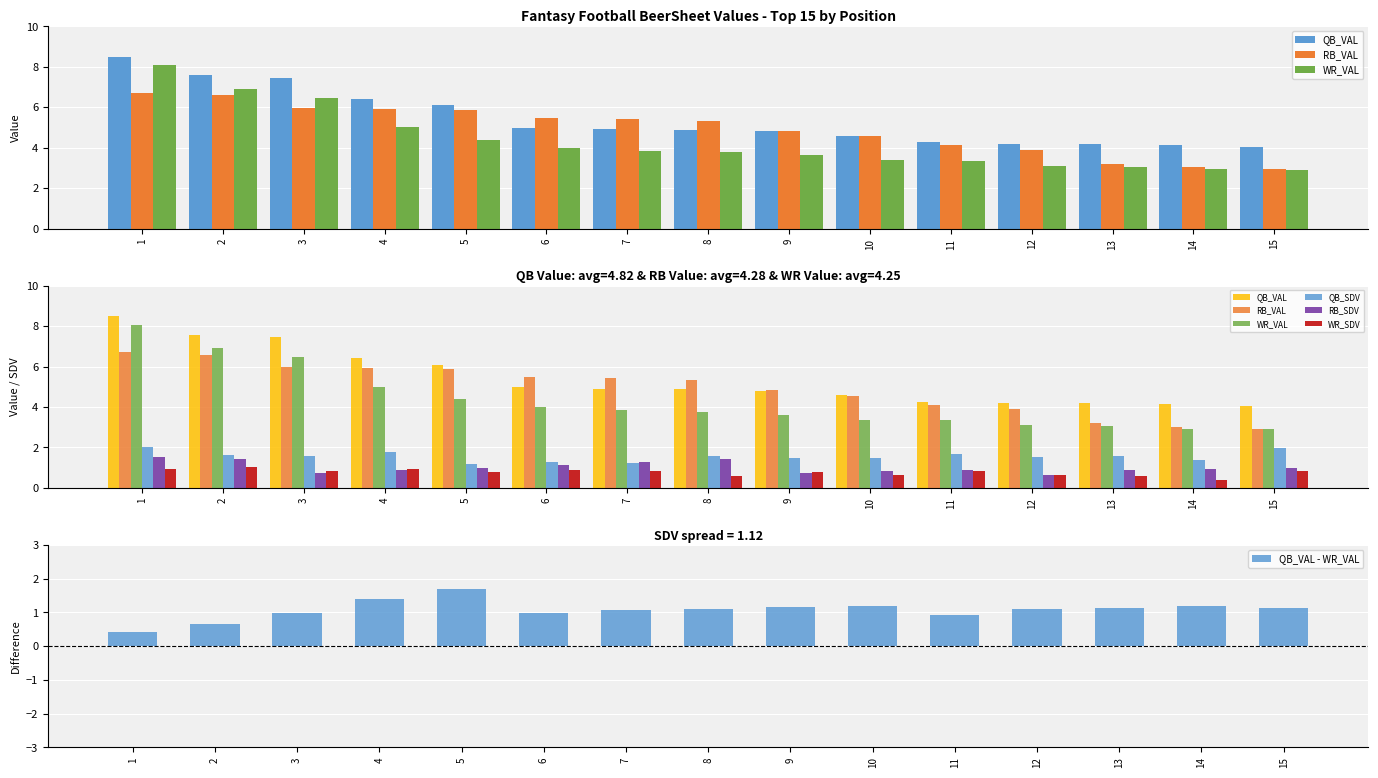

Reading left to right, transcribe all the data shown in this chart.

QB_VAL: 8.5	7.6	7.4	6.4	6.1	5.0	4.9	4.9	4.8	4.6	4.3	4.2	4.2	4.1	4.0
RB_VAL: 6.7	6.6	6.0	5.9	5.9	5.5	5.4	5.3	4.8	4.6	4.1	3.9	3.2	3.0	2.9
WR_VAL: 8.1	6.9	6.5	5.0	4.4	4.0	3.8	3.8	3.6	3.4	3.4	3.1	3.1	2.9	2.9
QB_SDV: 2.0	1.6	1.6	1.8	1.2	1.3	1.2	1.6	1.5	1.5	1.7	1.5	1.6	1.4	2.0
RB_SDV: 1.5	1.4	0.7	0.9	1.0	1.2	1.3	1.4	0.7	0.8	0.9	0.7	0.9	0.9	1.0
WR_SDV: 1.0	1.0	0.9	0.9	0.8	0.9	0.8	0.6	0.8	0.7	0.8	0.6	0.6	0.4	0.9